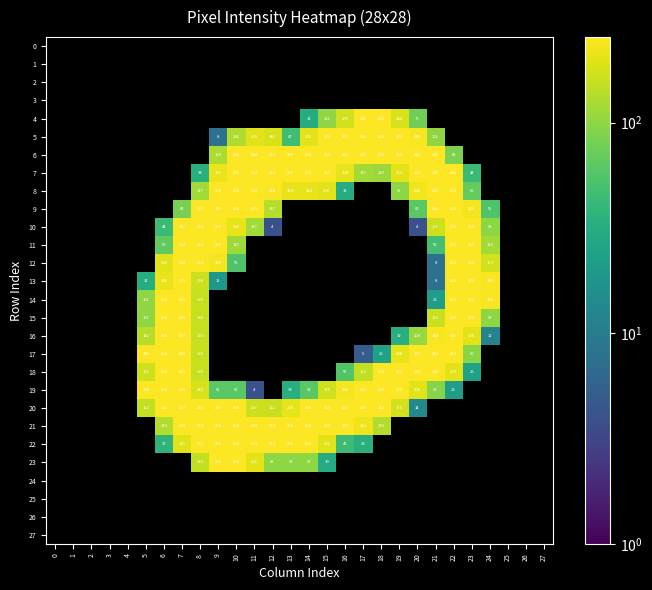

Is it true that 22 equals 201 at 15?

True